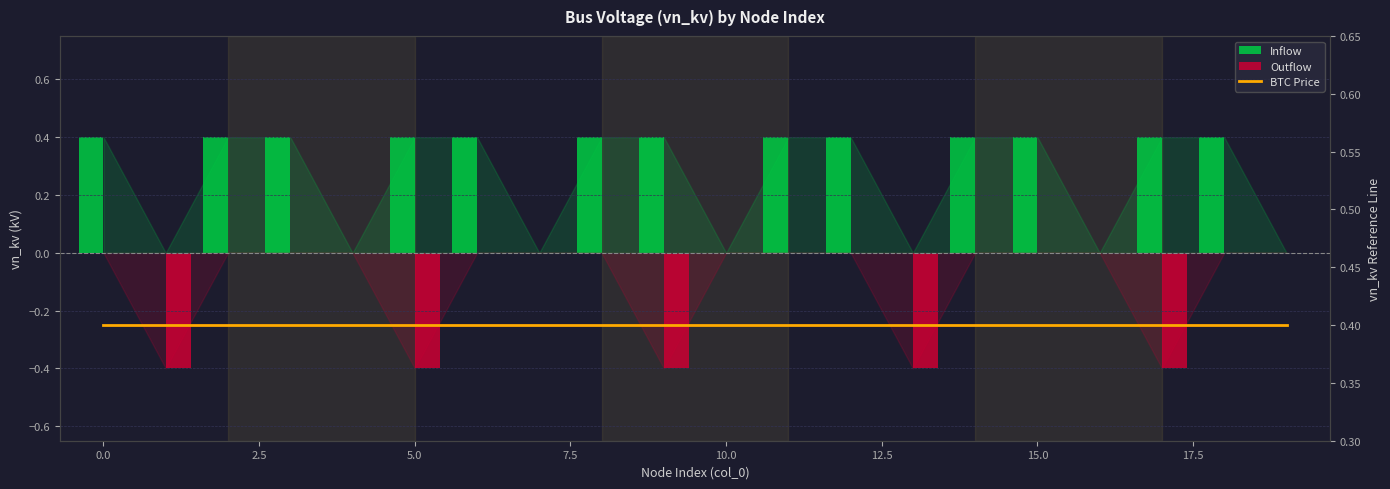

Rank the series at 12.5 from lowest to highest value.

Outflow, Inflow, BTC Price